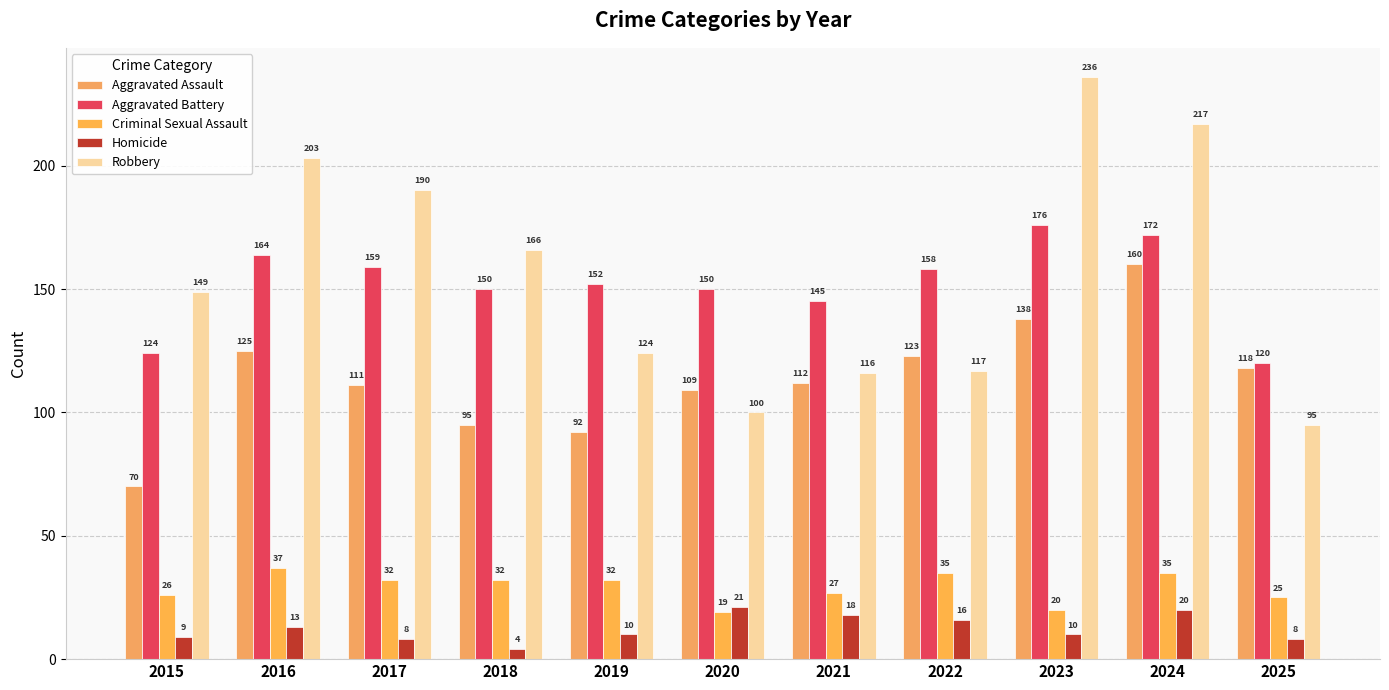

Is the value of Criminal Sexual Assault at 2018 greater than the value of Aggravated Assault at 2015?

No